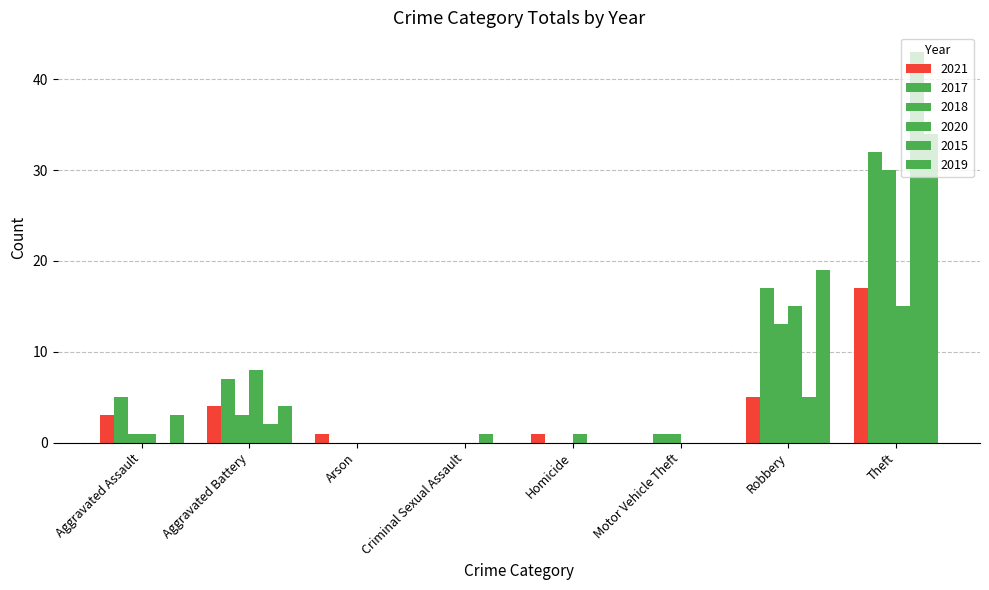

What is the difference between the 2017 values at Aggravated Assault and Aggravated Battery?

2